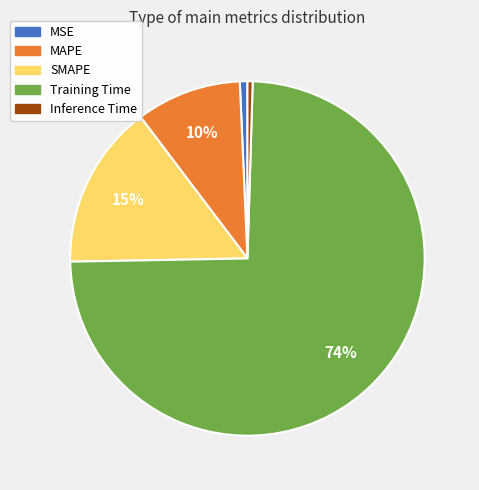

How many segments does this pie chart have?

5